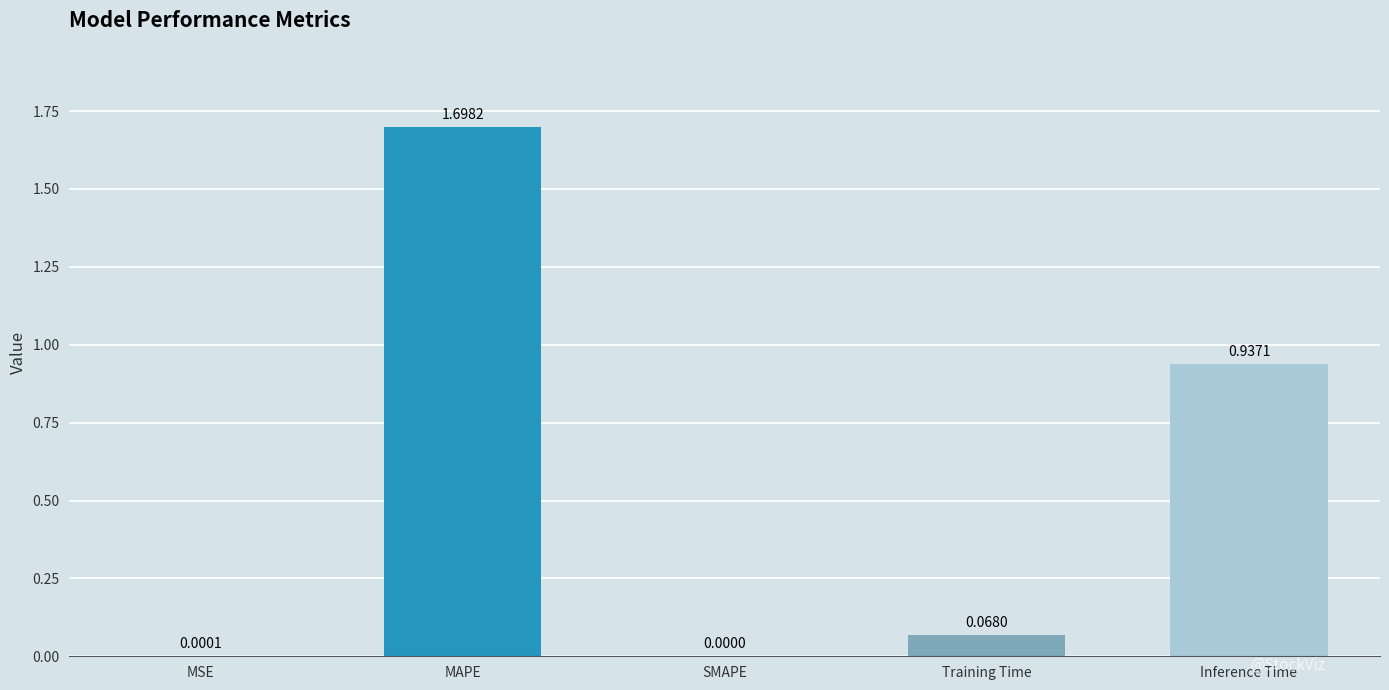

Between MAPE and SMAPE, which is larger?

MAPE